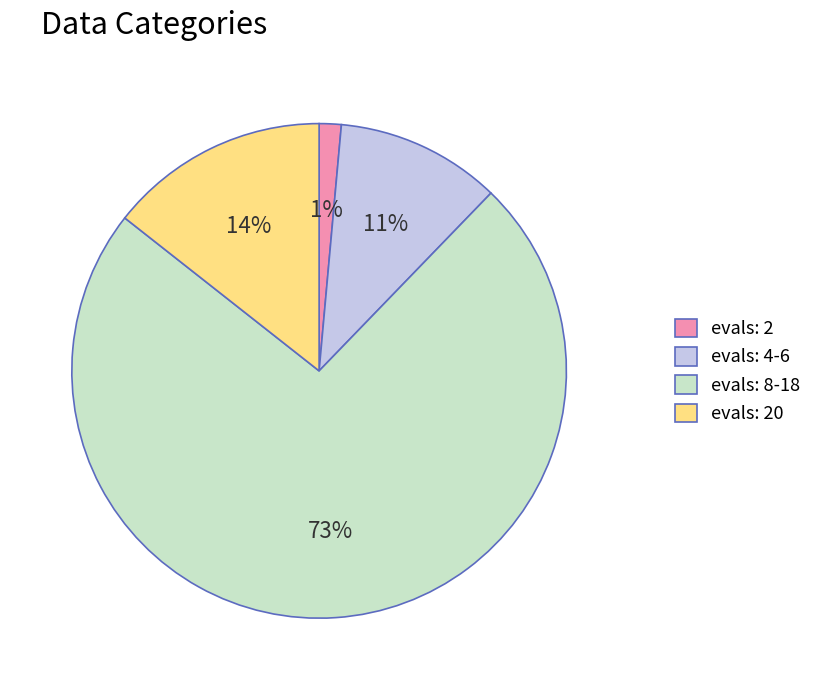

Which slice is the smallest?

evals: 2